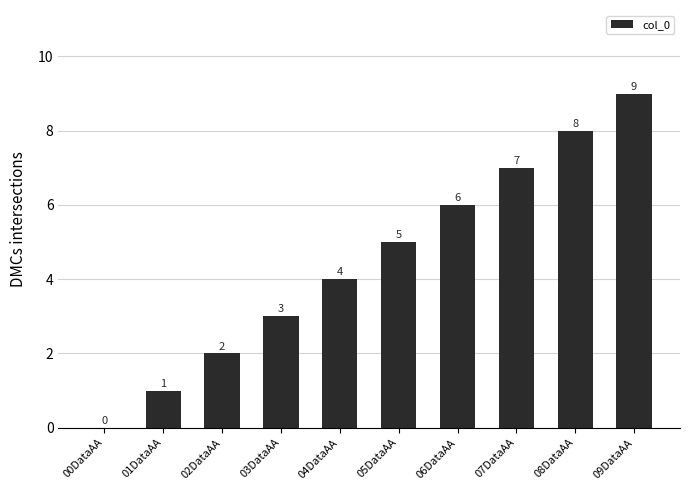

Is it true that the value at 06DataAA is 2?

False